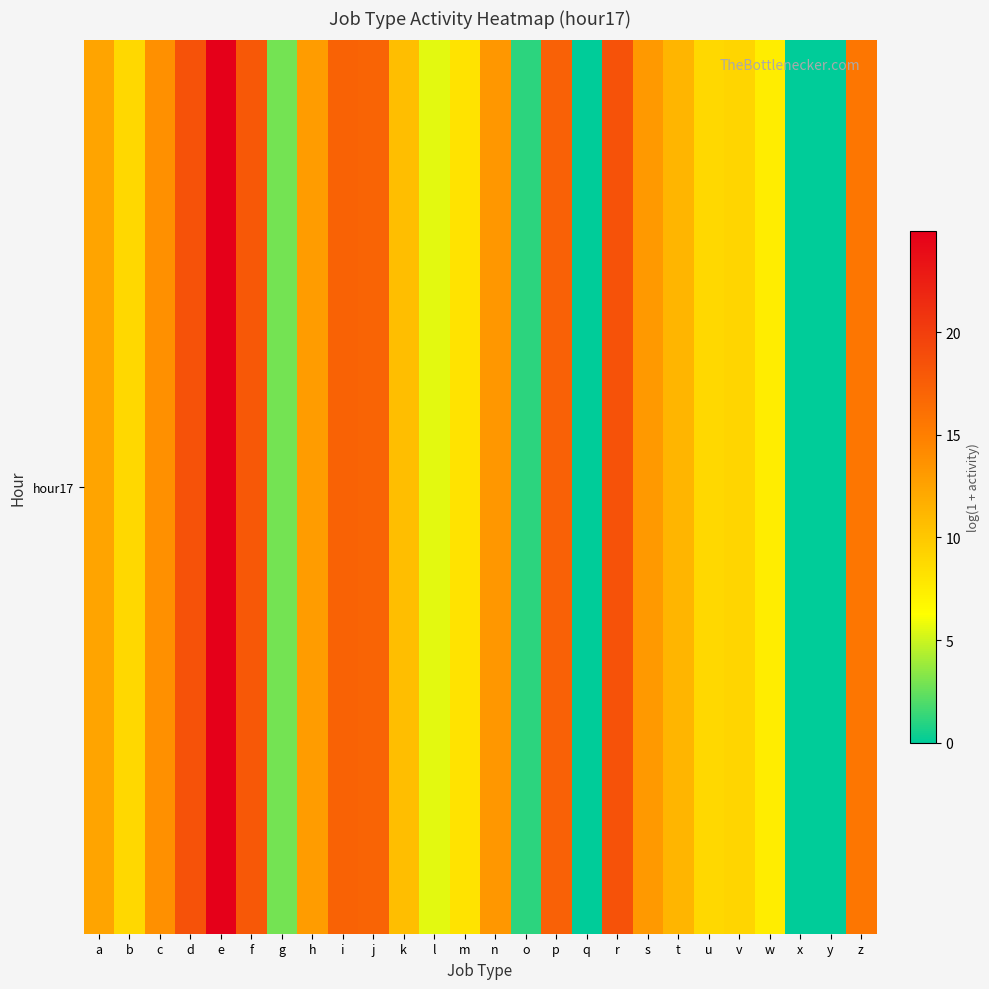

What is the average value?

11.0